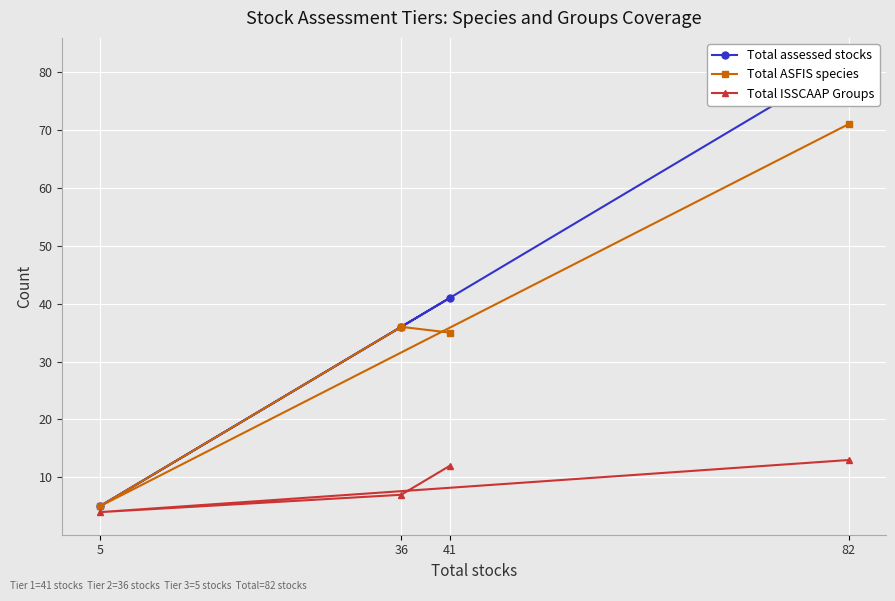

Read the Total ASFIS species value at 82.

71